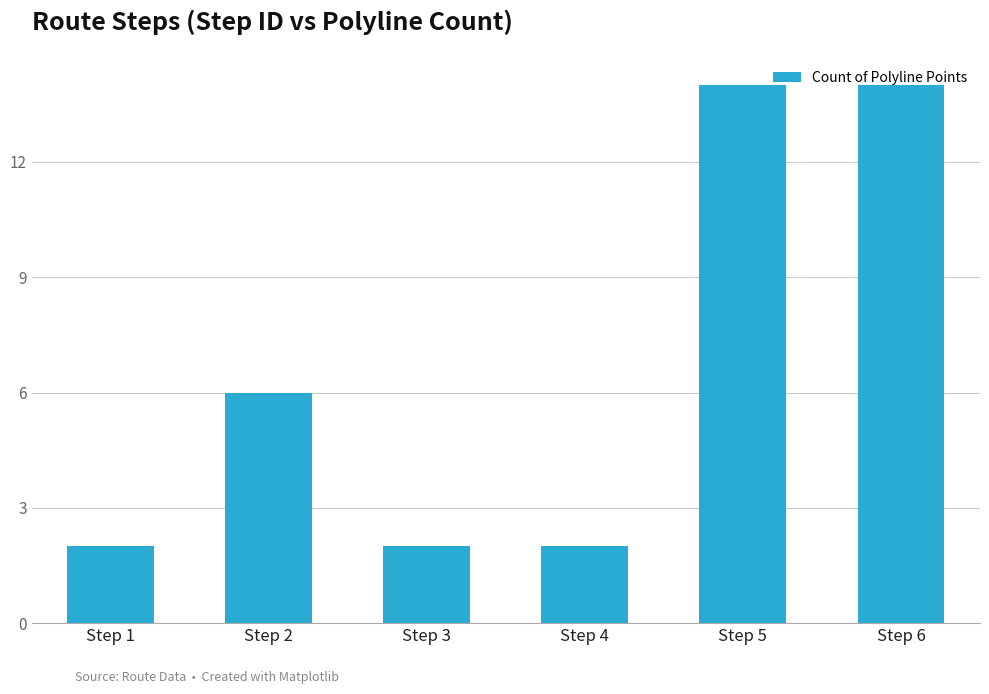

Between Step 1 and Step 6, which is larger?

Step 6